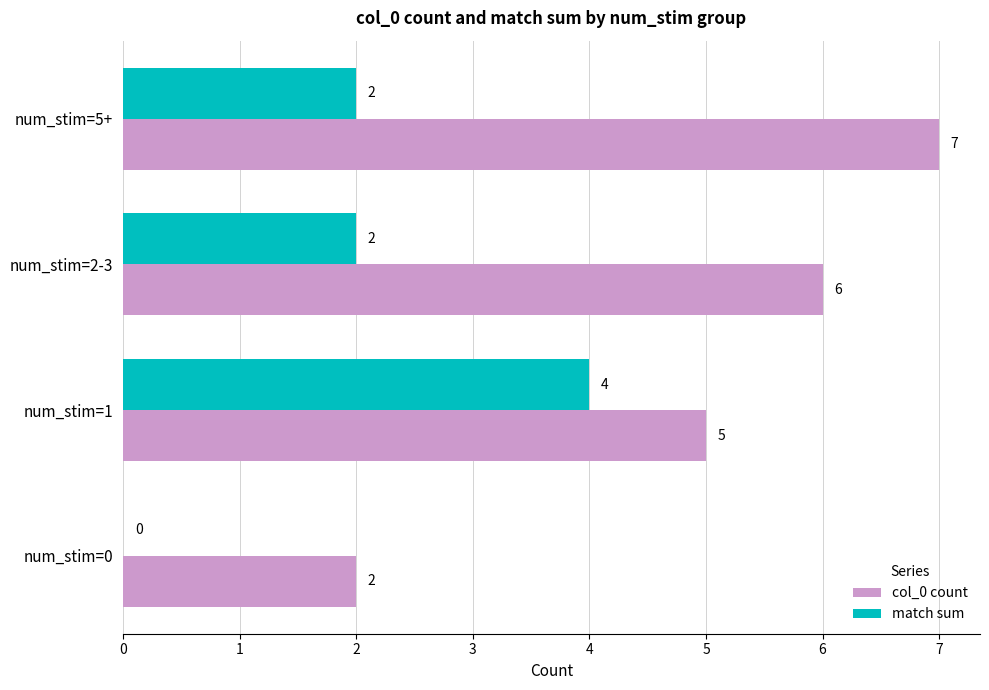

Between num_stim=1 and num_stim=2-3, which series saw the biggest shift?

match sum